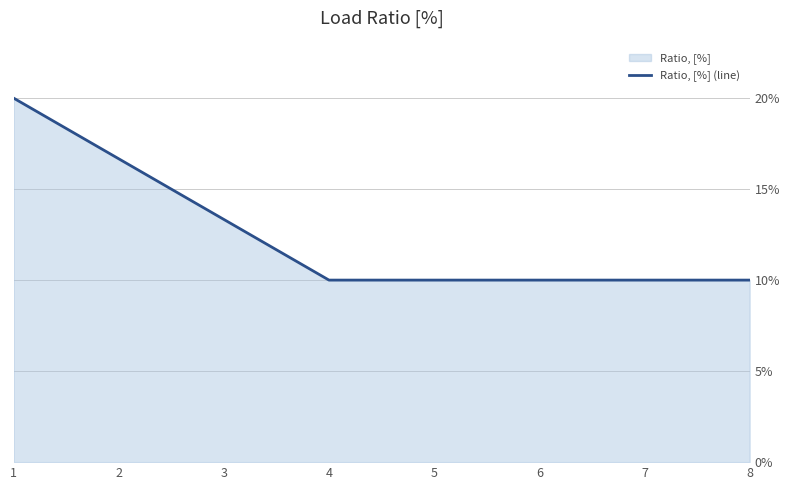

What is the value of the 7th point from the left?

0.1